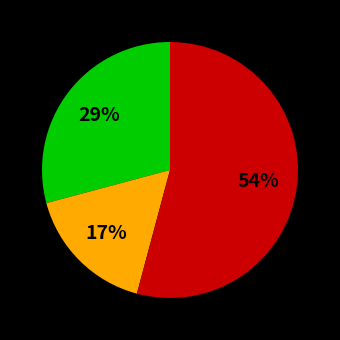

Count the number of slices in the pie.

3